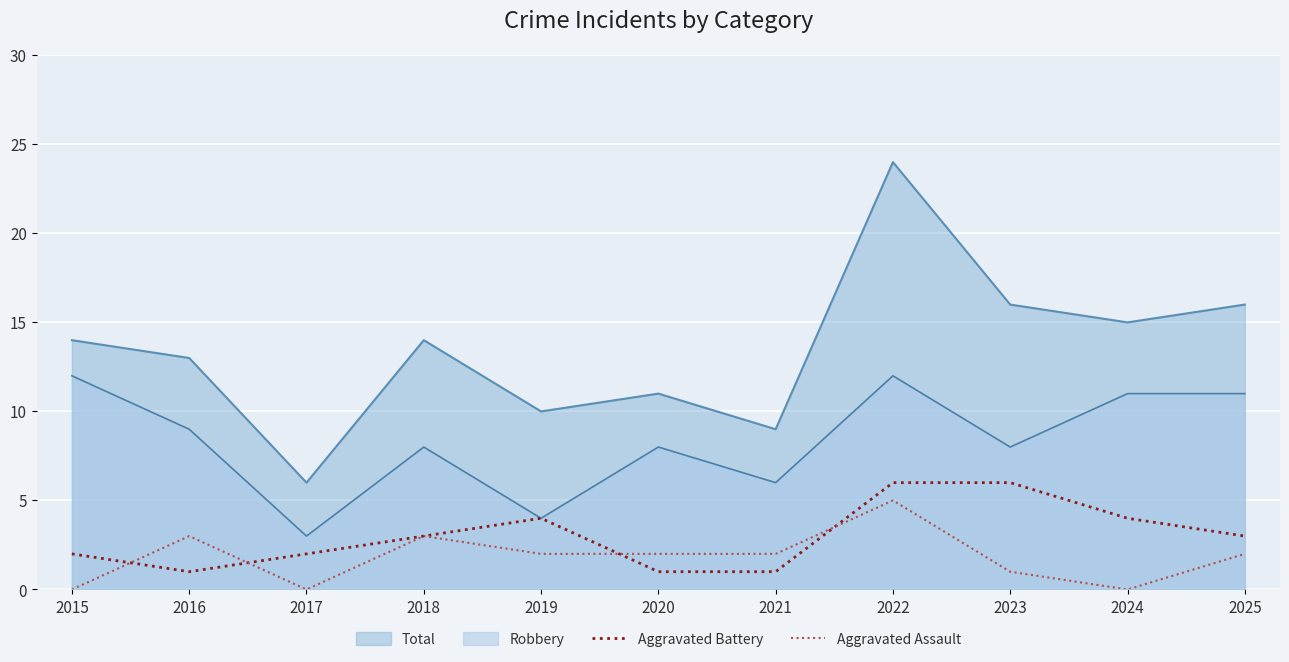

Count the number of categories in the chart.

11